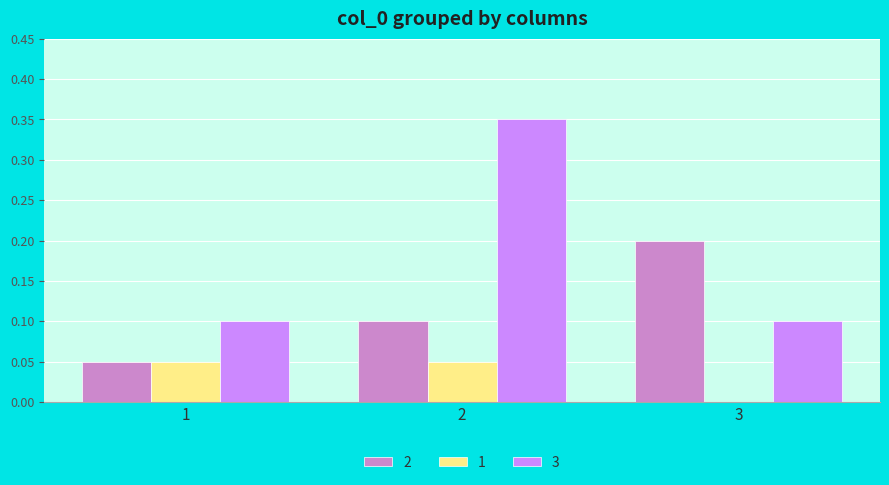

Between 1 and 2, which series saw the biggest shift?

3